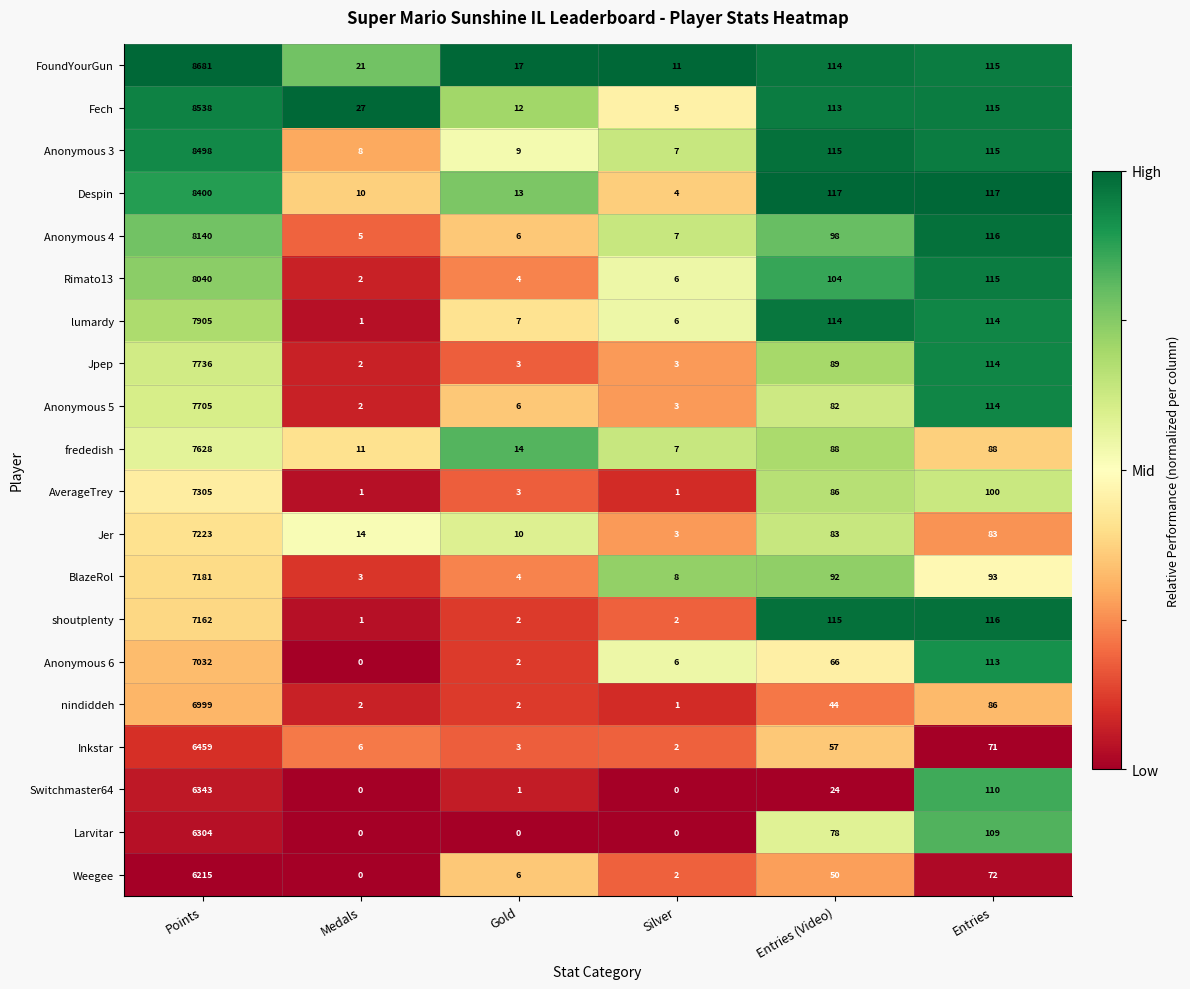

What is the difference between the maximum and minimum values in the Despin series?

8396